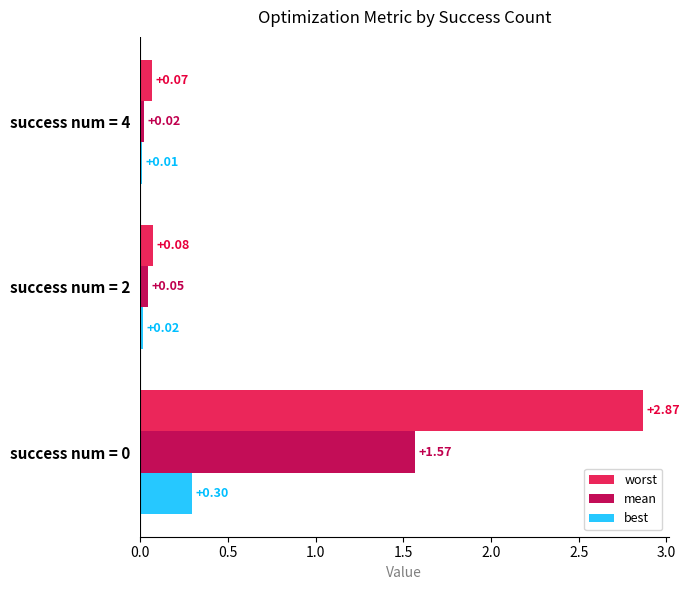

Rank the series by their average value, from highest to lowest.

worst, mean, best